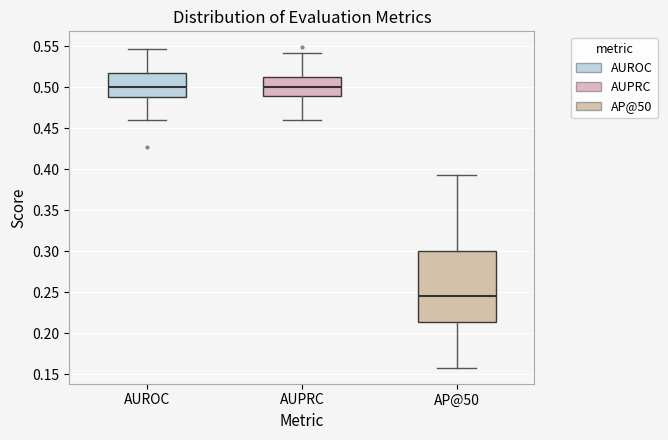

Which box is the tallest, from its lower edge to its upper edge?

AP@50